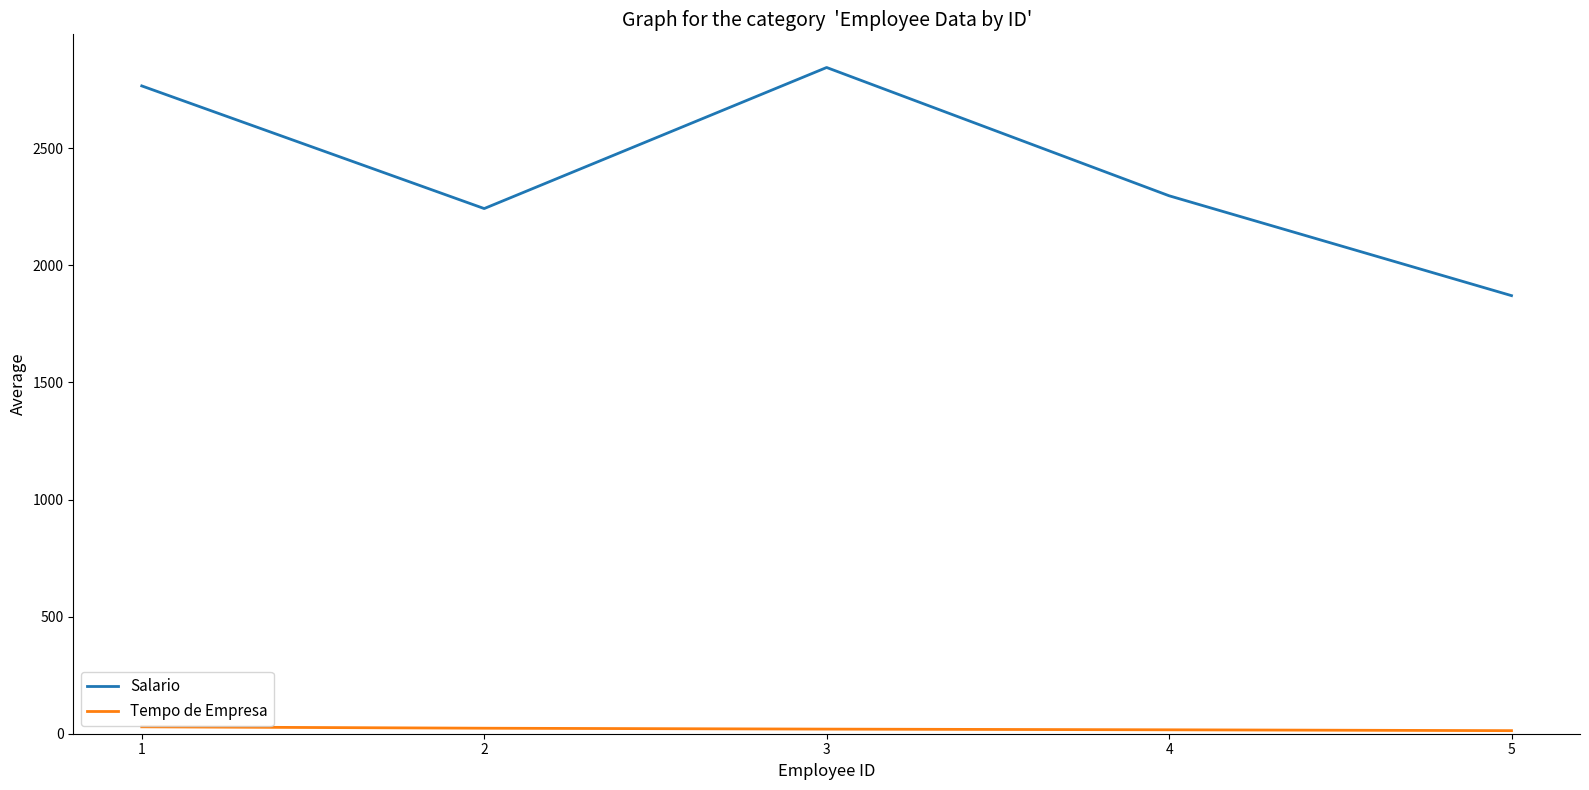

The value of Salario at 1 is 982.9. True or false?

False